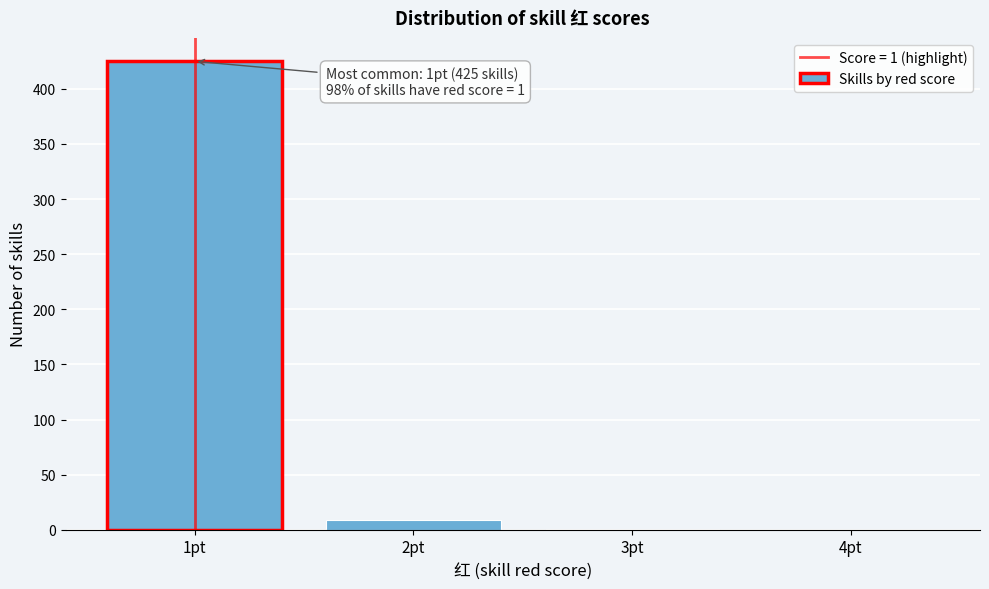

What is the change in value from 2pt to 4pt?

-9